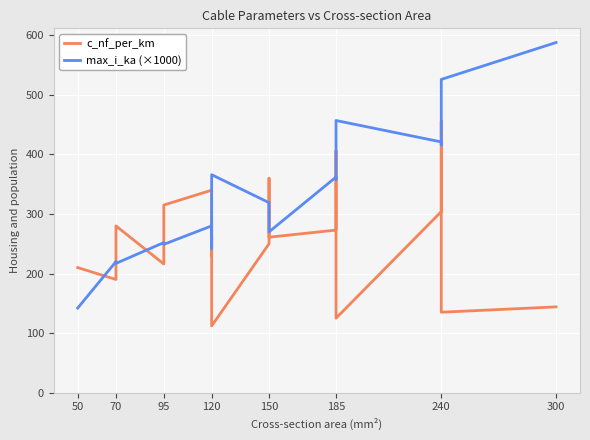

Between 150 and 185, which series saw the biggest shift?

max_i_ka (×1000)